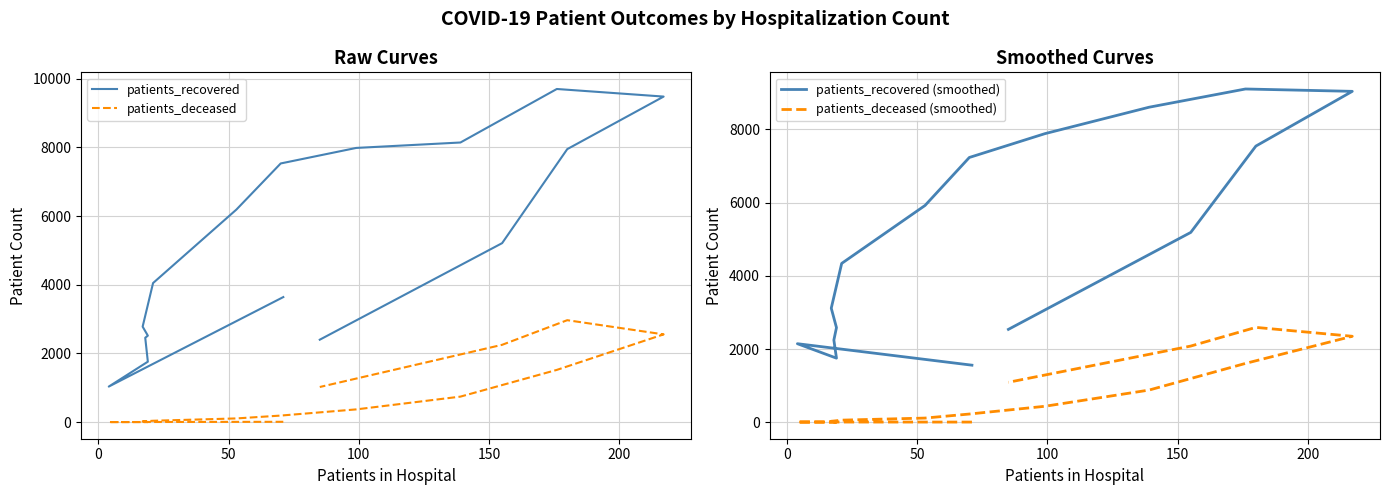

What are all the series names shown in the legend?

patients_recovered, patients_deceased, patients_recovered (smoothed), patients_deceased (smoothed)